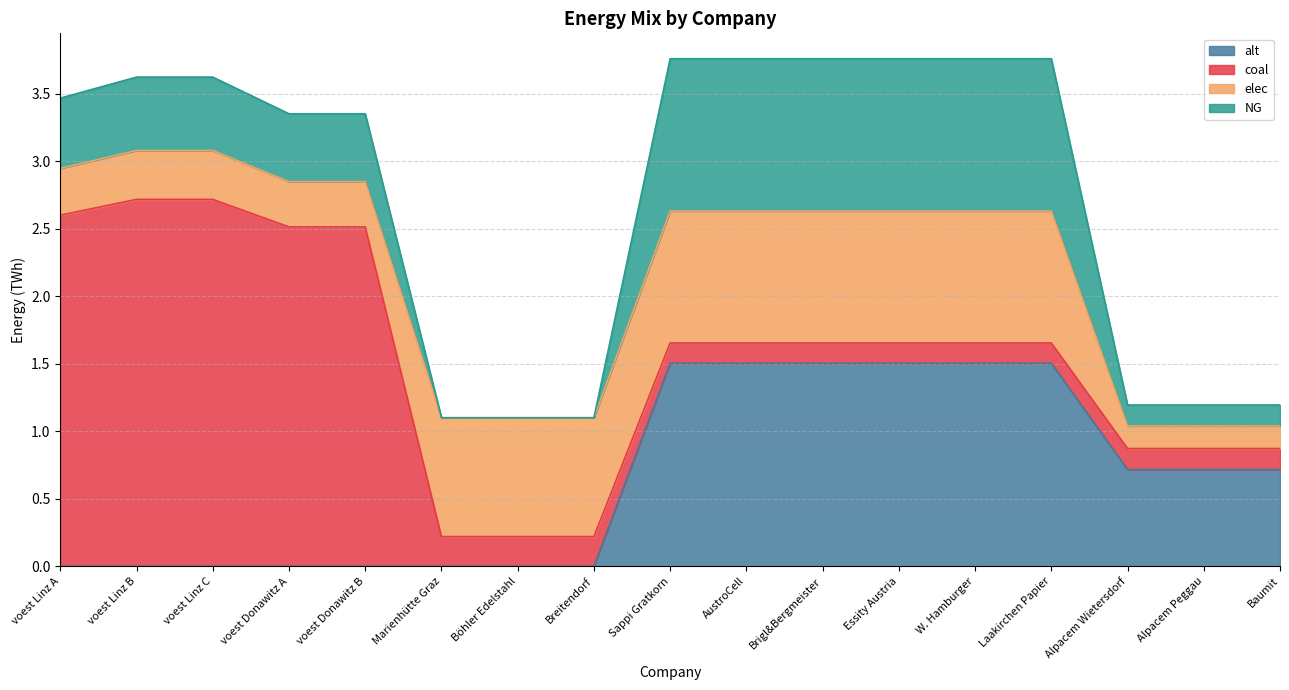

True or false: NG and alt intersect in this chart.

False